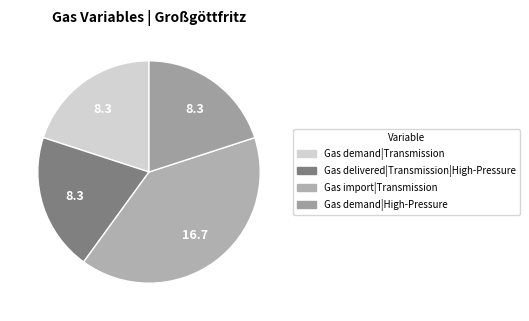

How many slices are in this pie chart?

4